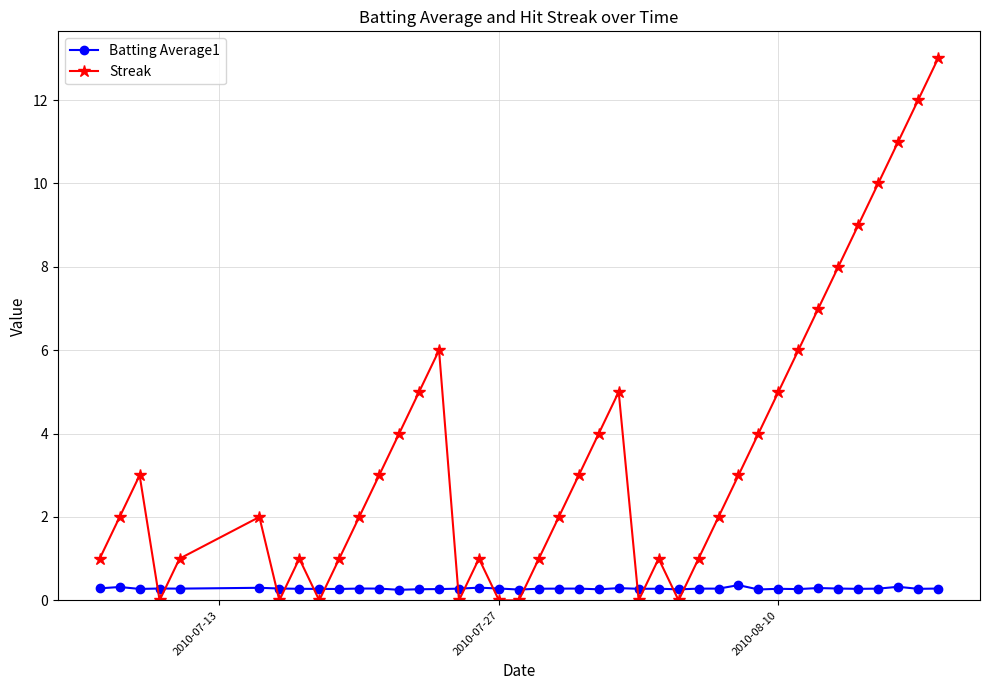

What is the highest value of the Streak series?

13.0